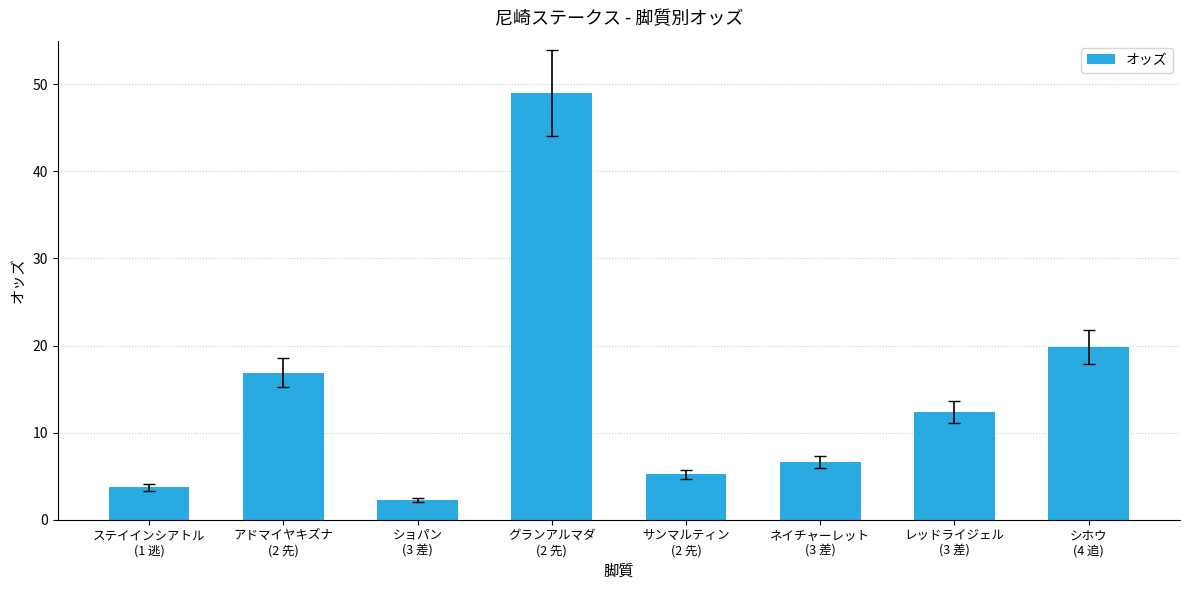

What is the sum of the values at ステイインシアトル
(1 逃) and サンマルティン
(2 先)?

8.9